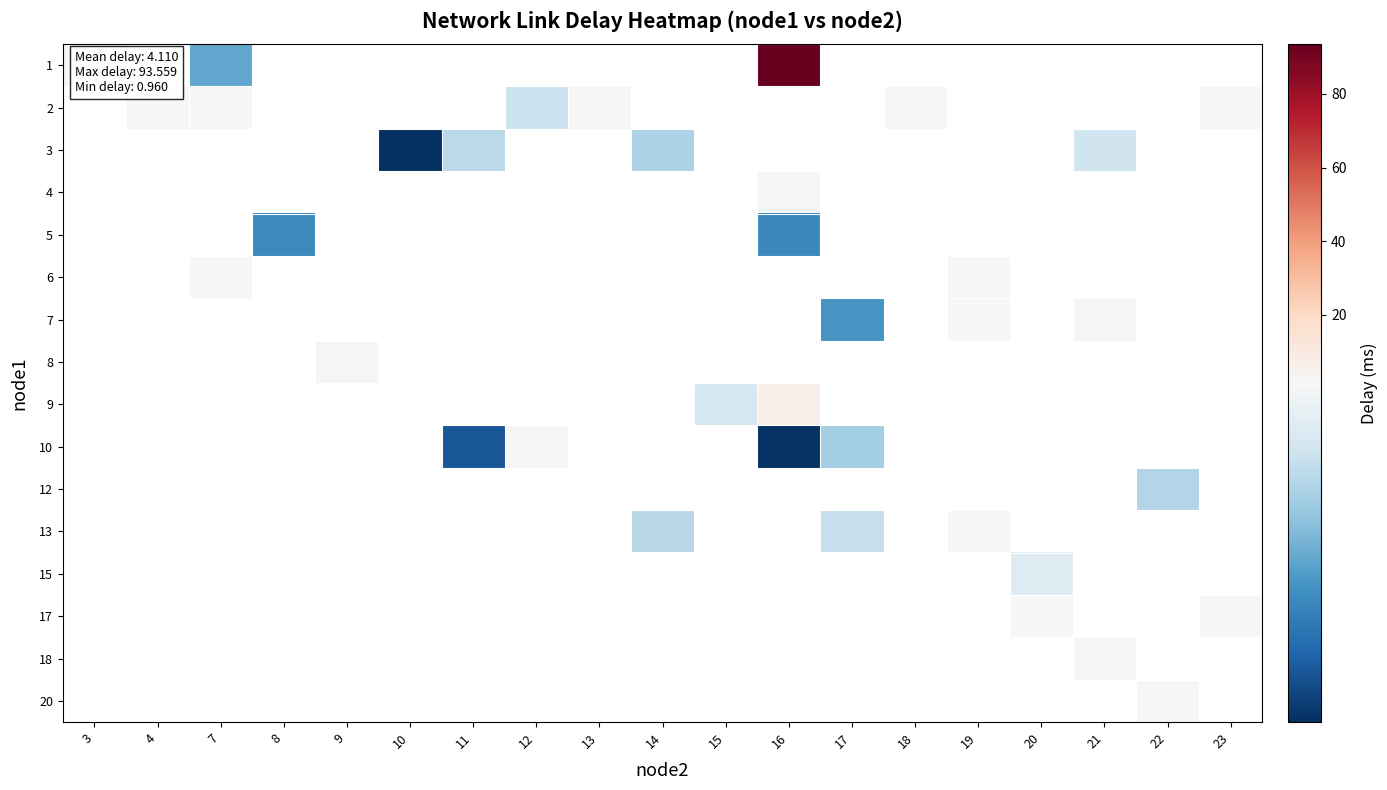

True or false: row_11 has a value of 1.3 at 14.

True